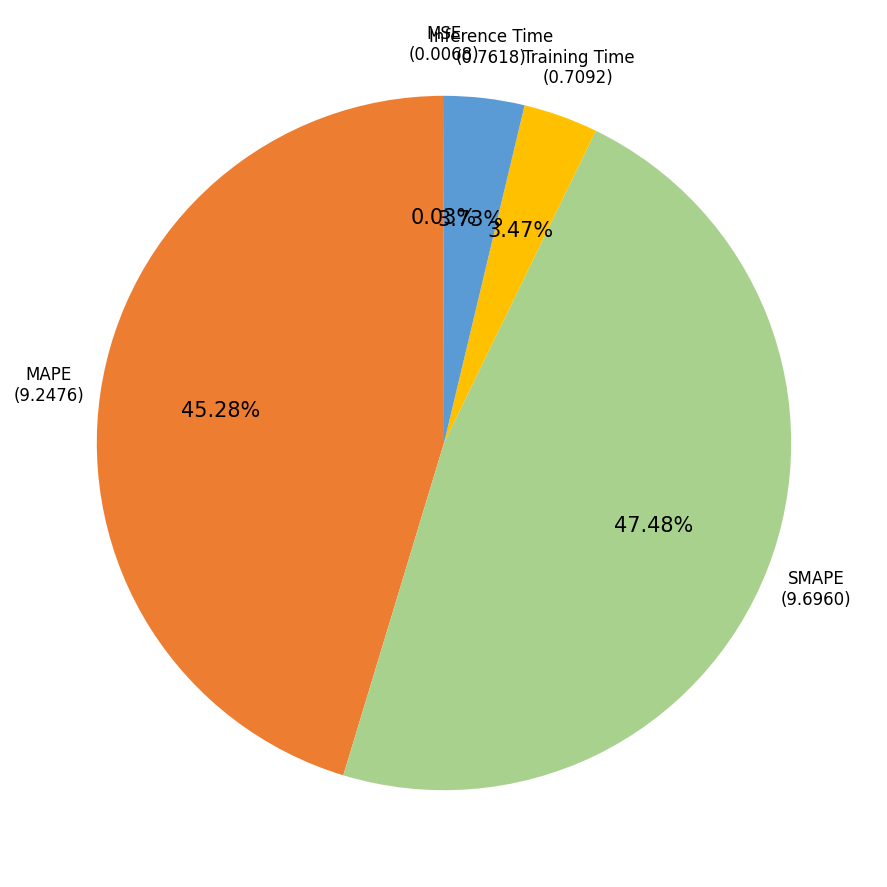

Is there any slice that represents more than half of the pie?

No